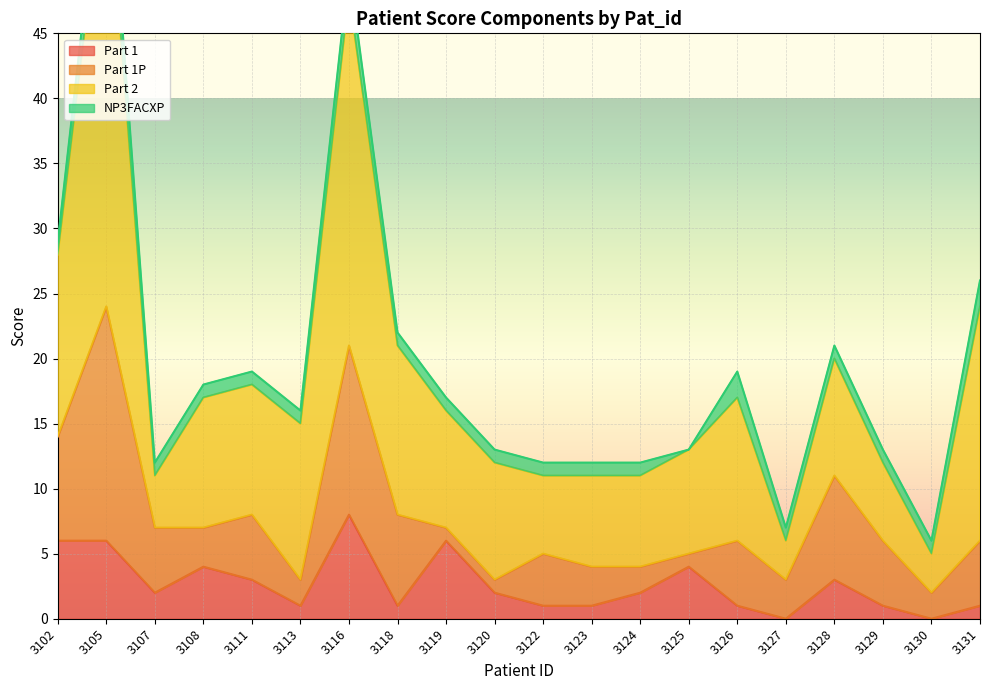

True or false: Part 2 has a value of 14 at 3128.

False